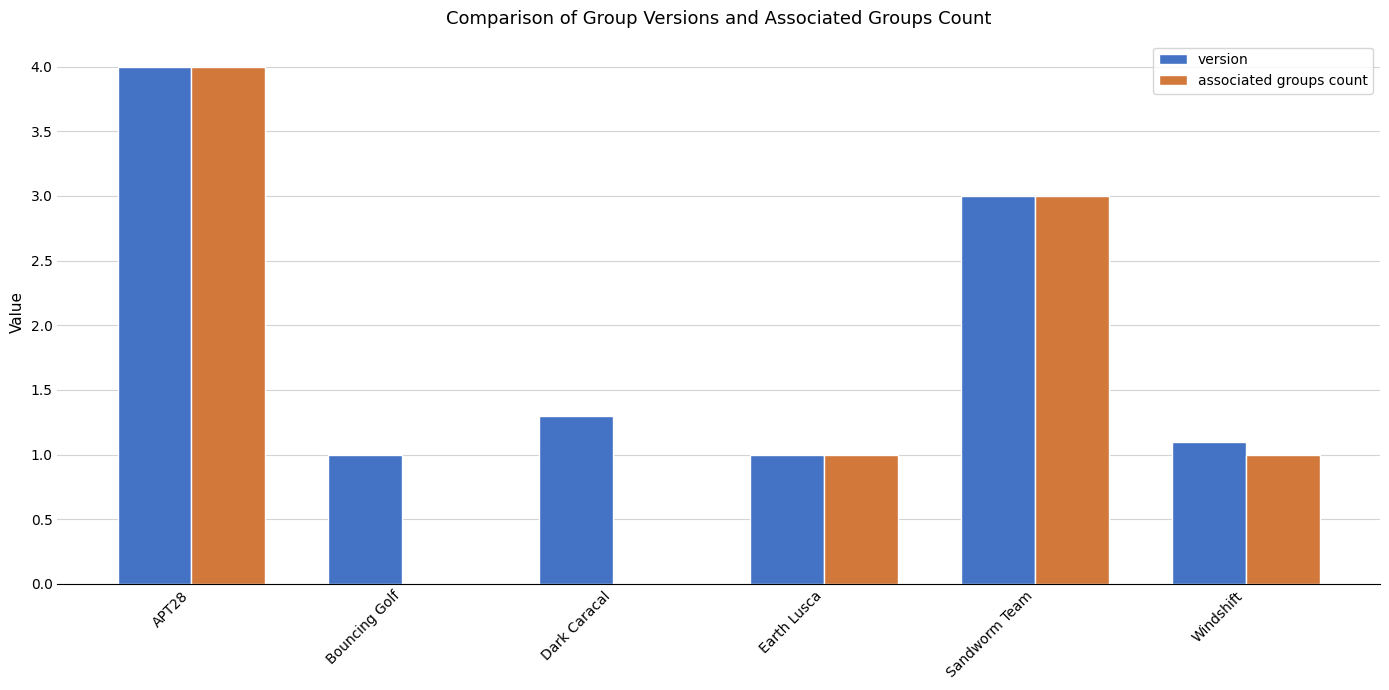

Are the bars grouped side by side (vs. stacked)?

Yes